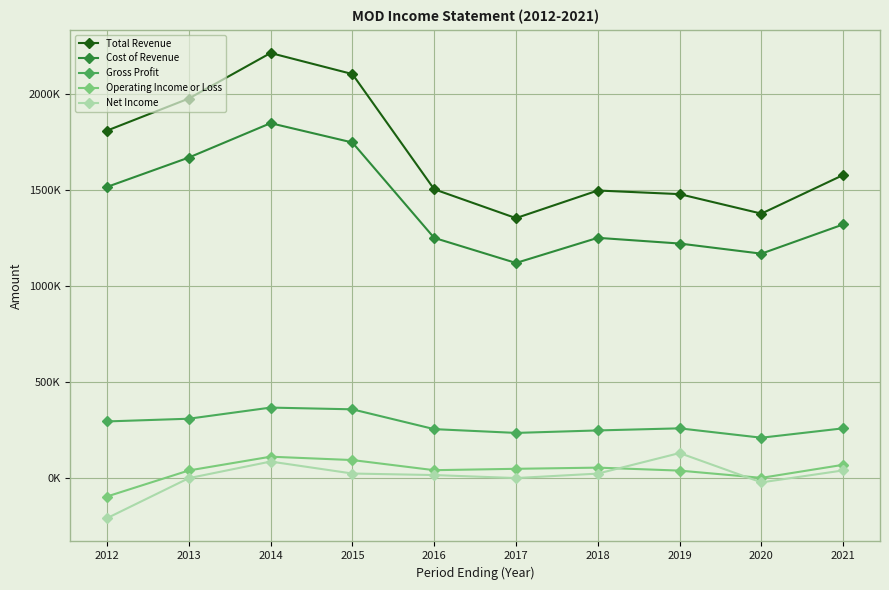

At which category does Gross Profit reach its first local valley?

2017